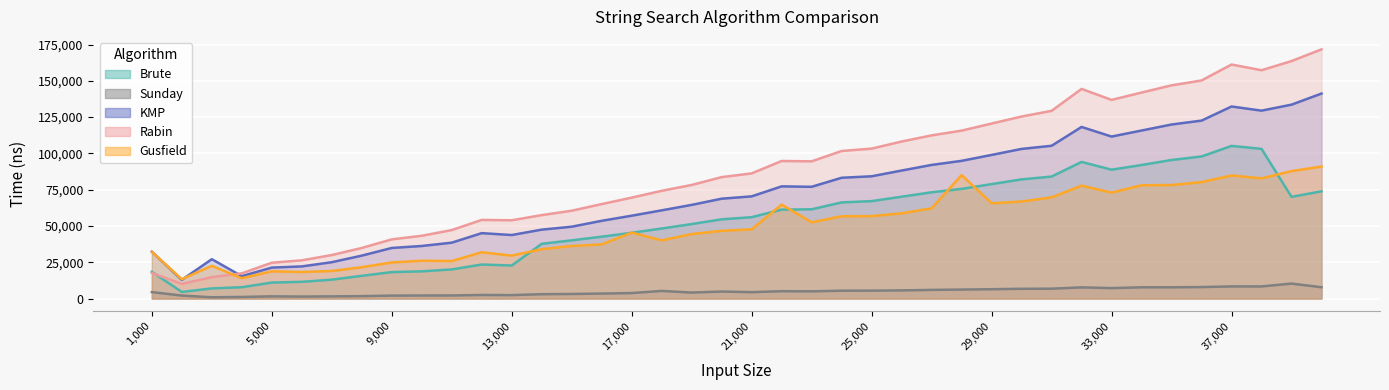

Between 12000 and 15000, which series saw the biggest shift?

Brute